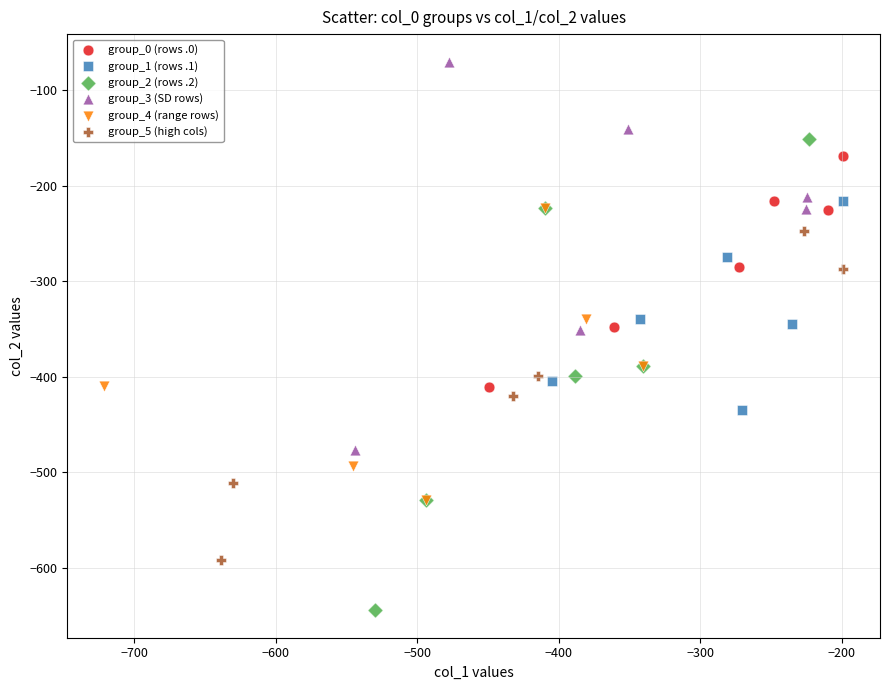

Which series has the widest spread of Y values?

group_2 (rows .2)